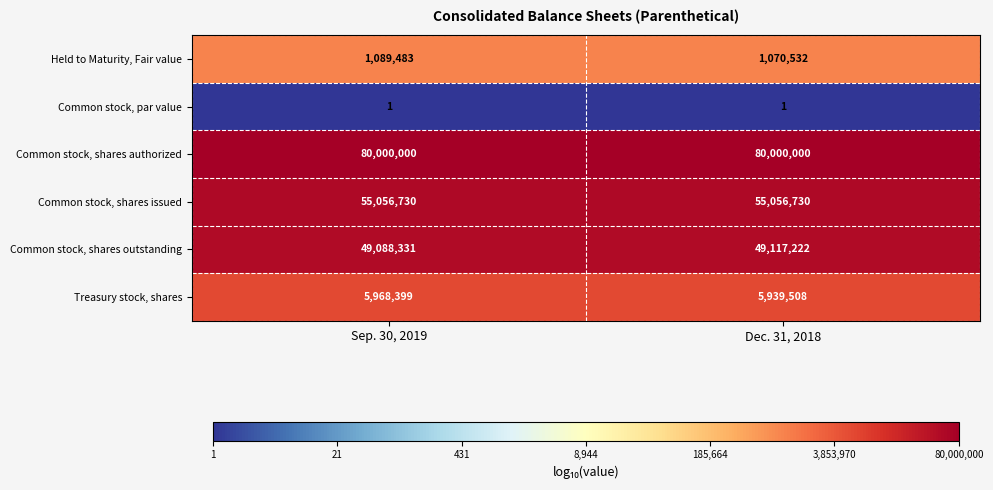

How many categories are shown in the chart?

2